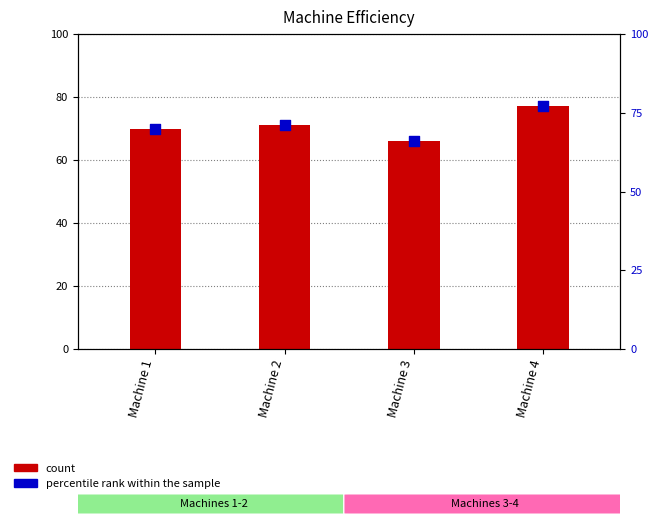

Which series reaches the minimum Y coordinate?

count